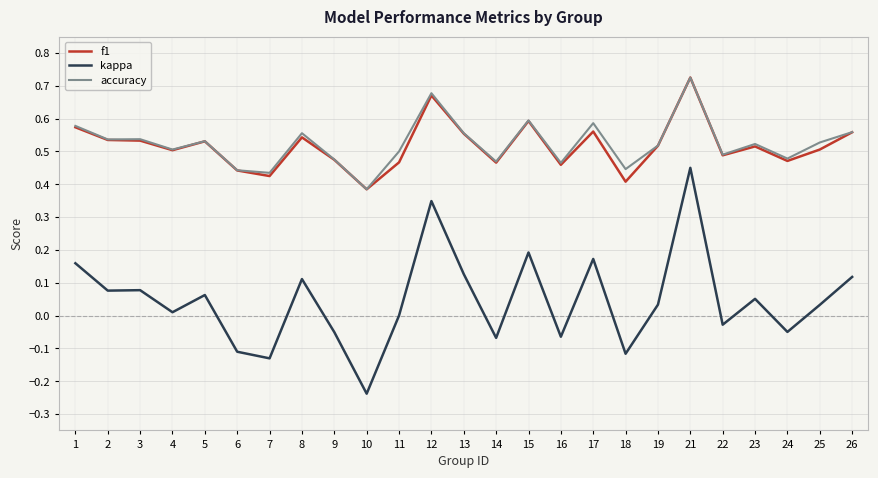

What is the total value across all series at 19?

1.1